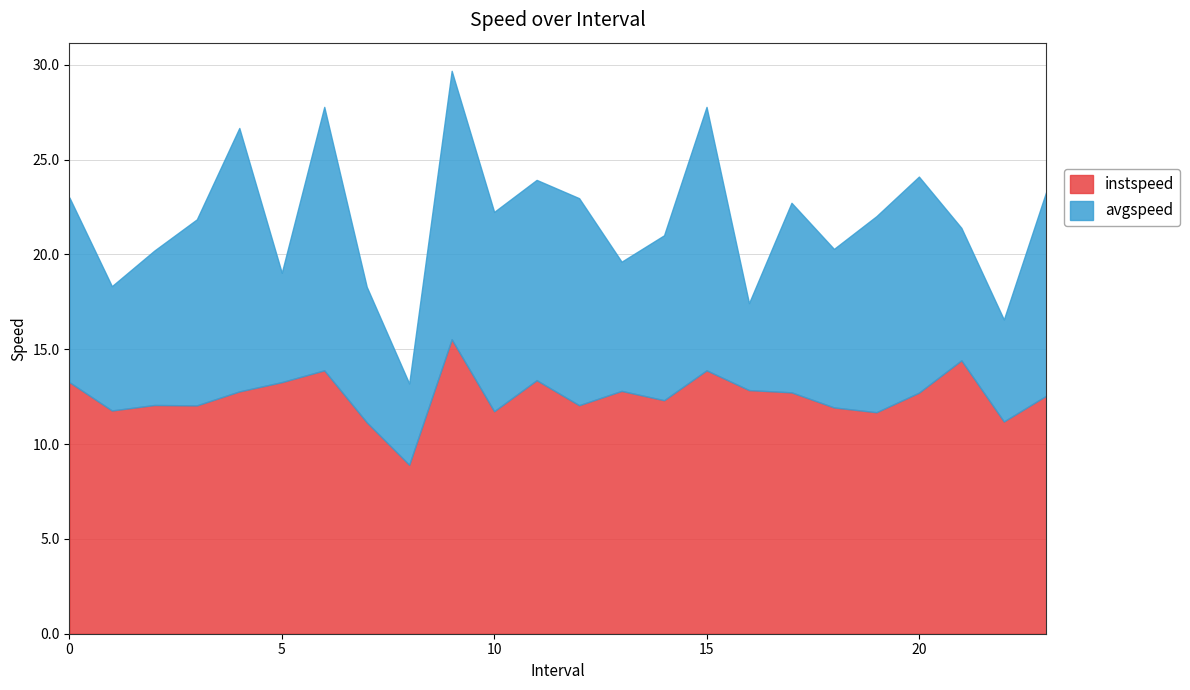

What position from the left is 5.0?

6